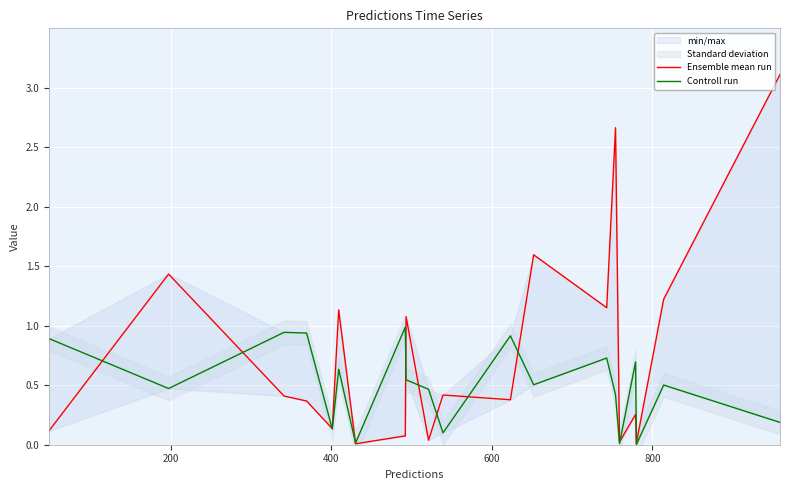

How many interior local peaks does the Controll run series have?

7